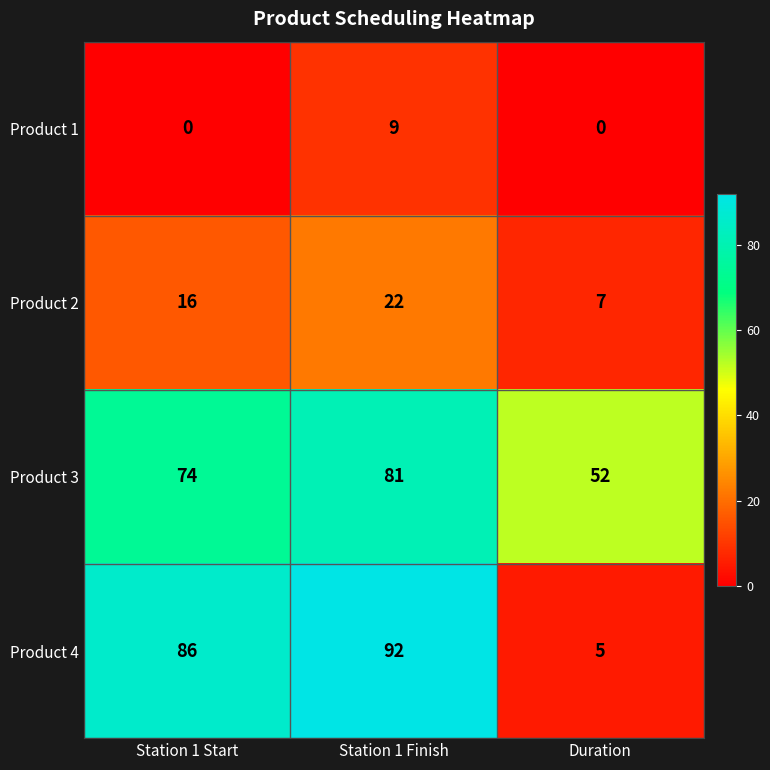

What is the difference between the Product 4 values at Duration and Station 1 Finish?

87